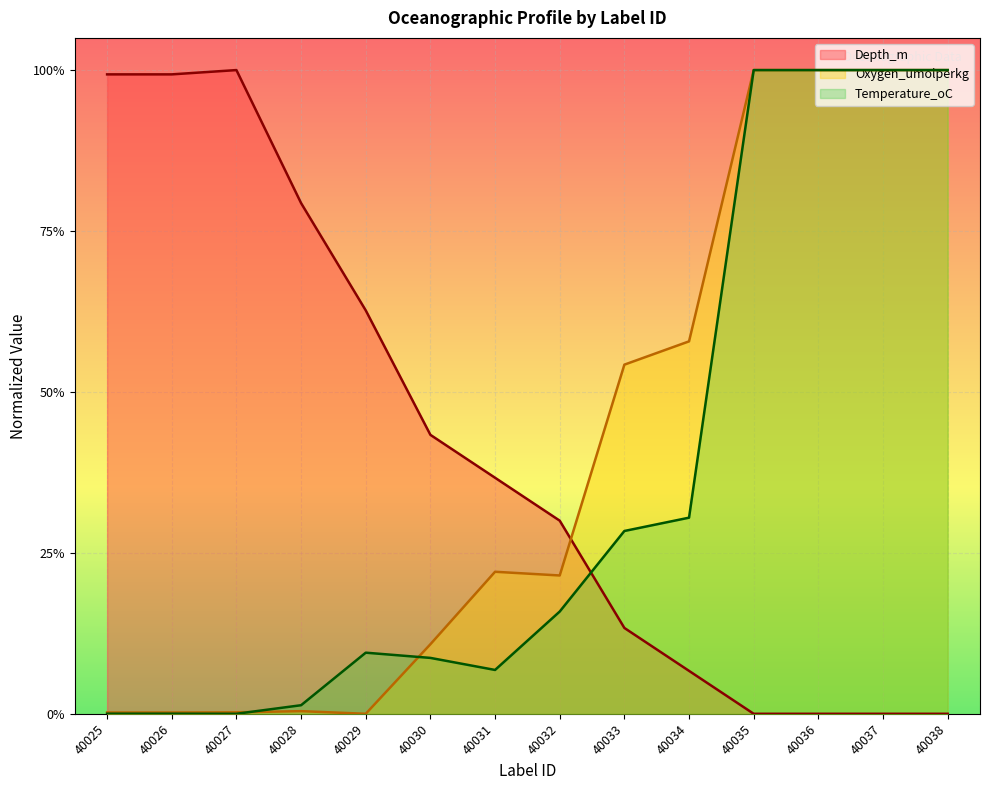

What is the maximum value for Depth_m?

1.0